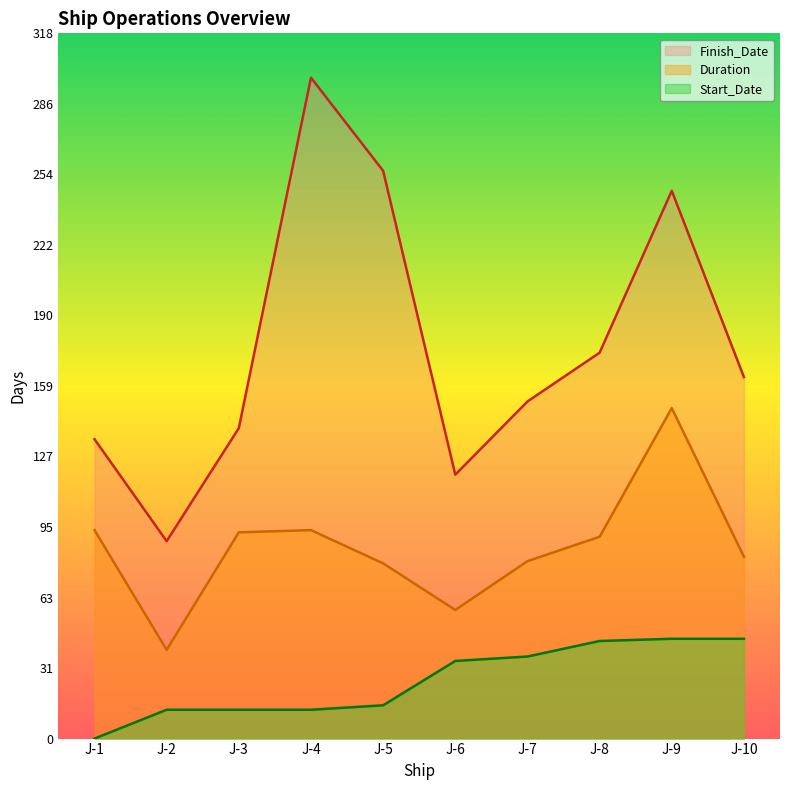

Is it true that Duration equals 131 at J-7?

False